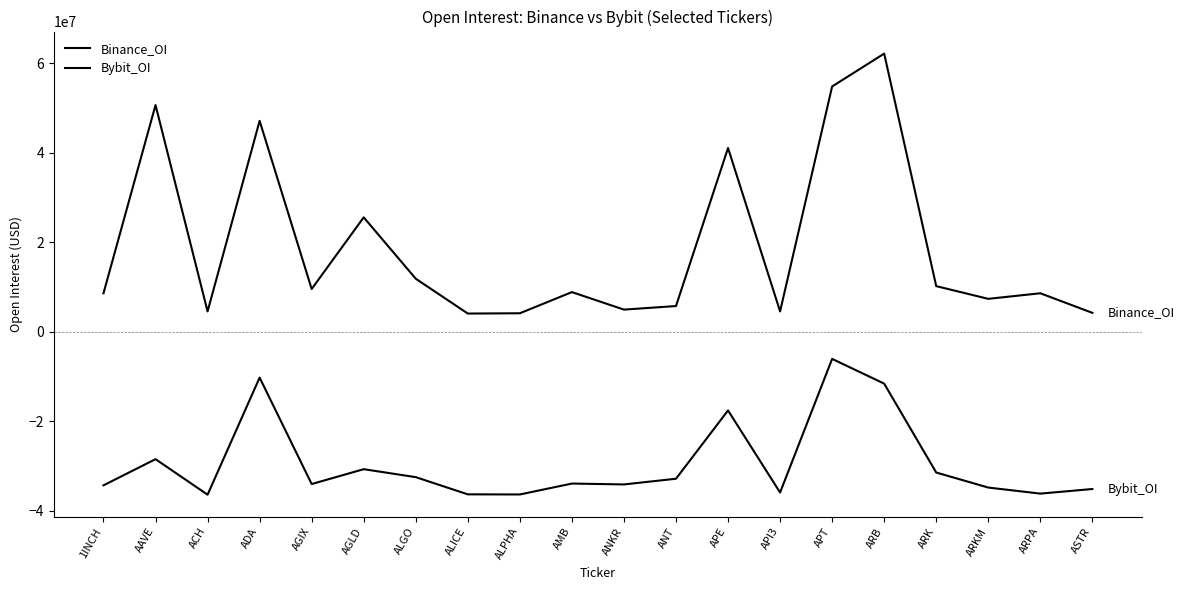

True or false: Bybit_OI and Binance_OI intersect in this chart.

False